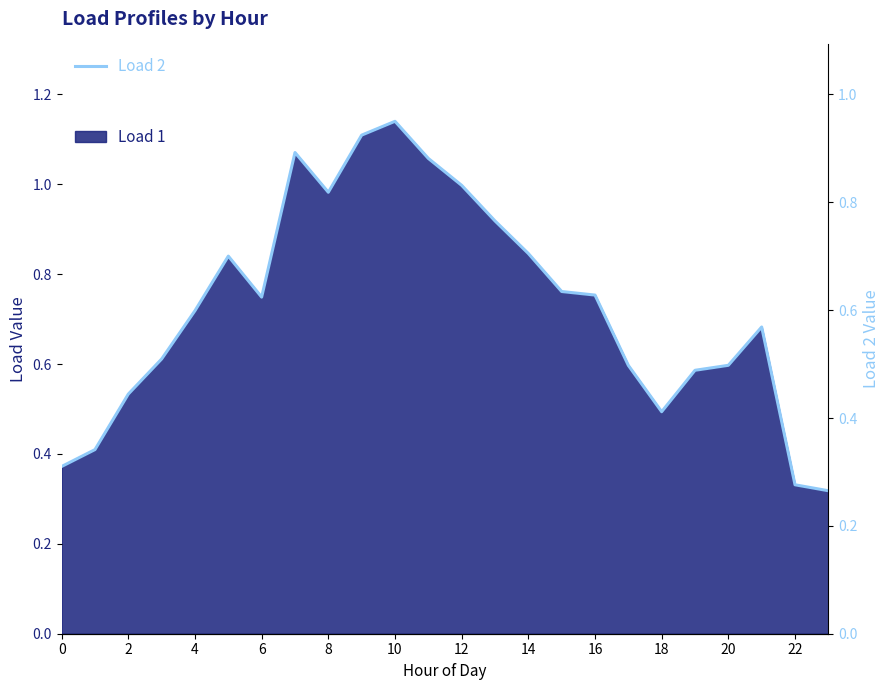

True or false: the data has more than 1 interior local peaks.

True